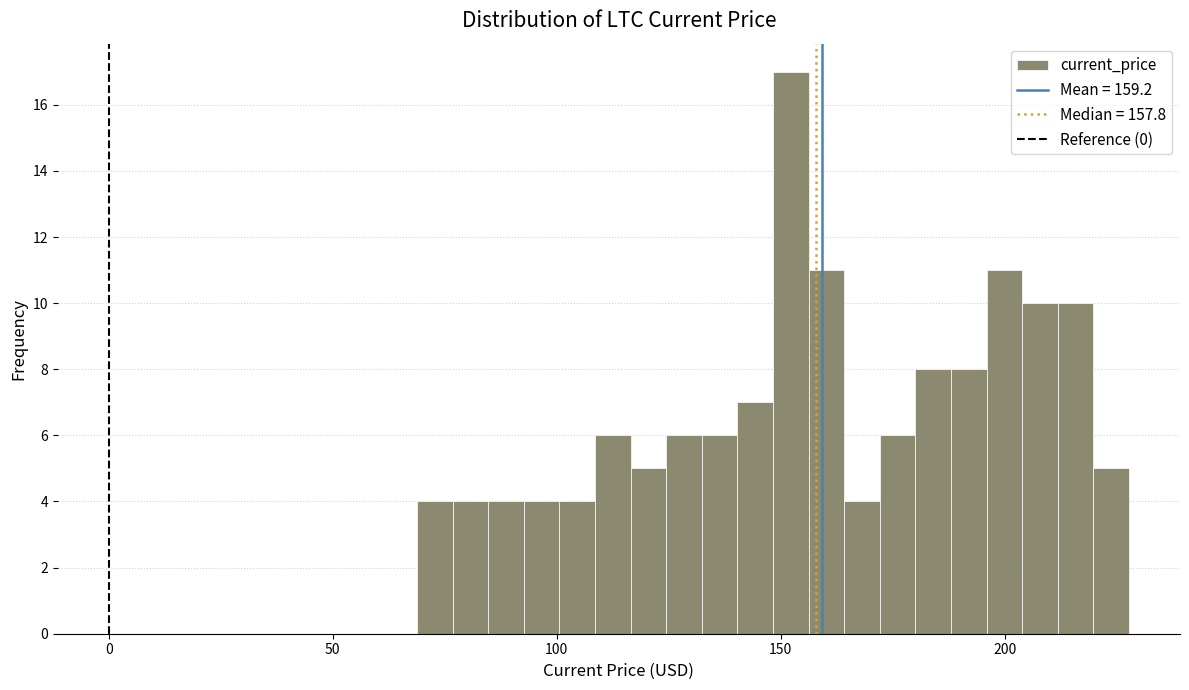

Around what value on the x-axis is the tallest bar? Give the approximate position of its centre, as read against the axis.

150